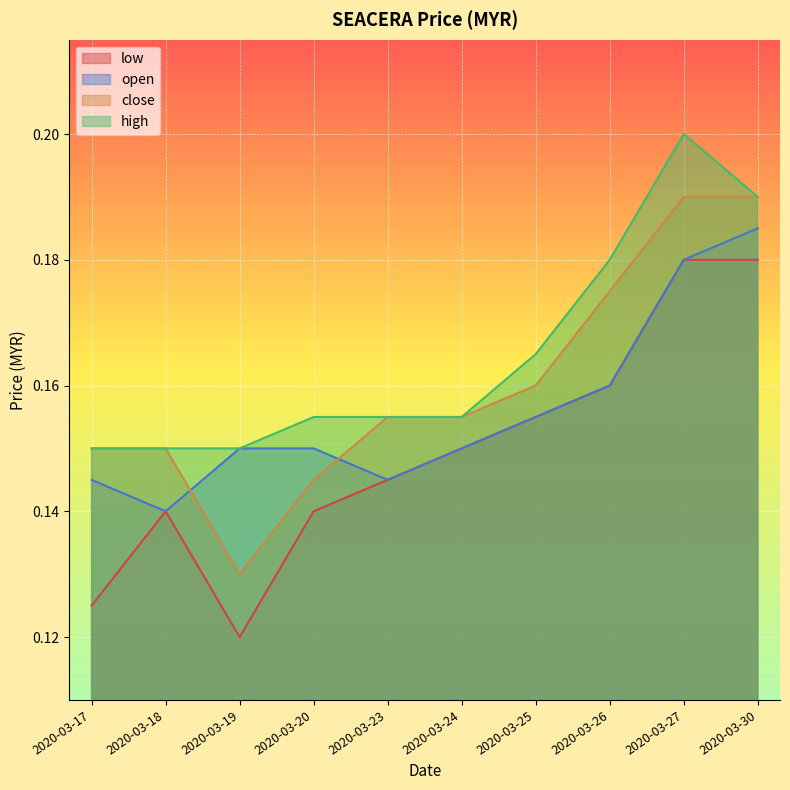

Between 2020-03-27 and 2020-03-30, which series saw the biggest shift?

high